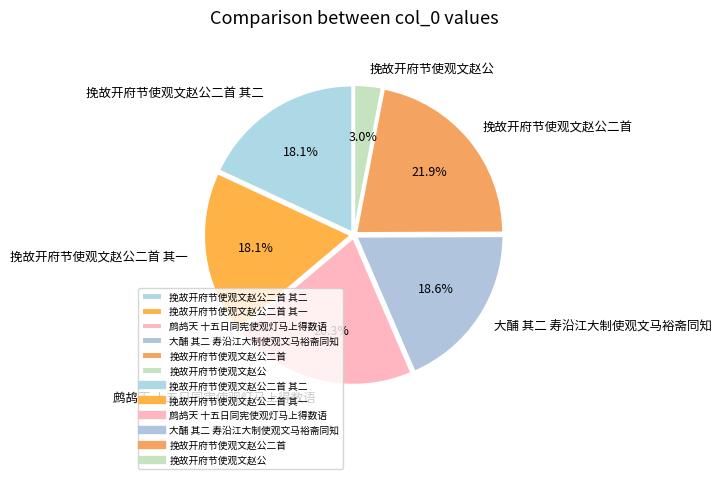

Is 挽故开府节使观文赵公二首 the majority of the pie?

No